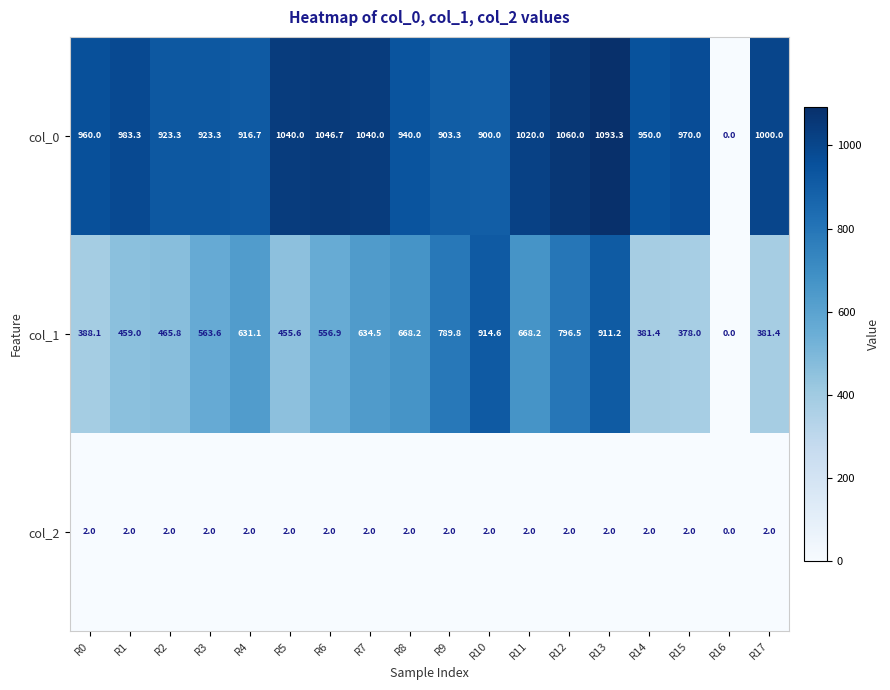

Read the col_0 value at R17.

1000.0